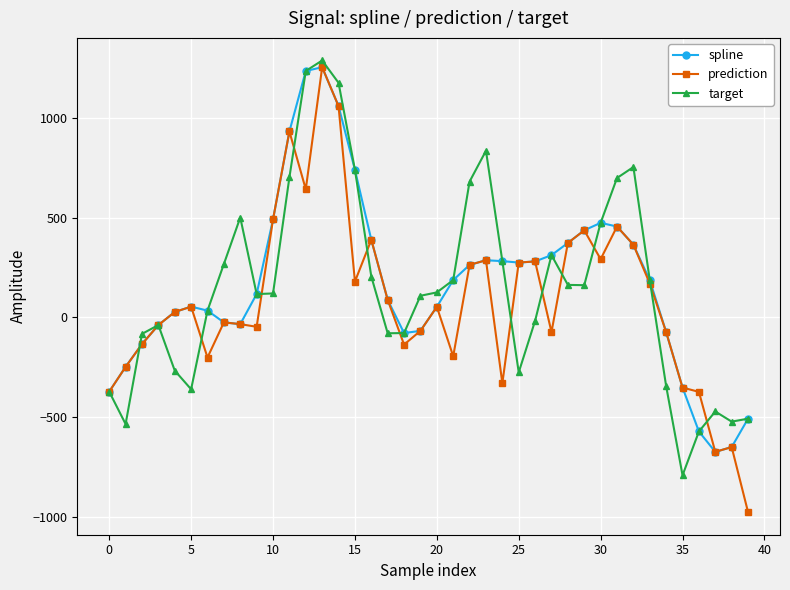

What is the minimum value for spline?

-674.6